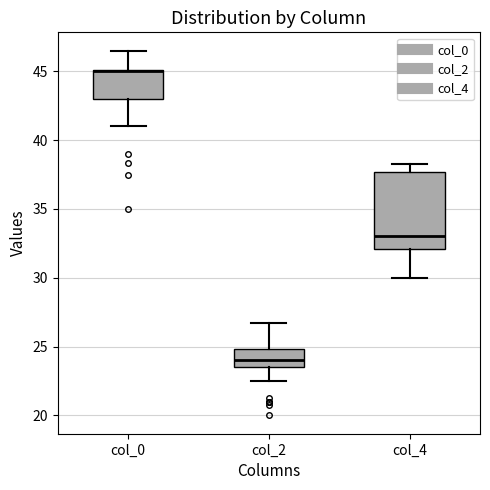

Reading left to right, transcribe this box plot: for each box, give where its median line is, the range the box spans, and where its two whiskers end, as read against the y-axis. The values are not printed on the chart, so give them approximately, as read against the axis.

col_0: median 45.0 (drawn on the box's upper edge), box 43.0 to 45.0, whiskers 41.0 to 46.5
col_2: median 24.0, box 23.5 to 25.0, whiskers 22.5 to 27.0
col_4: median 33.0, box 32.0 to 37.5, whiskers 30.0 to 38.5